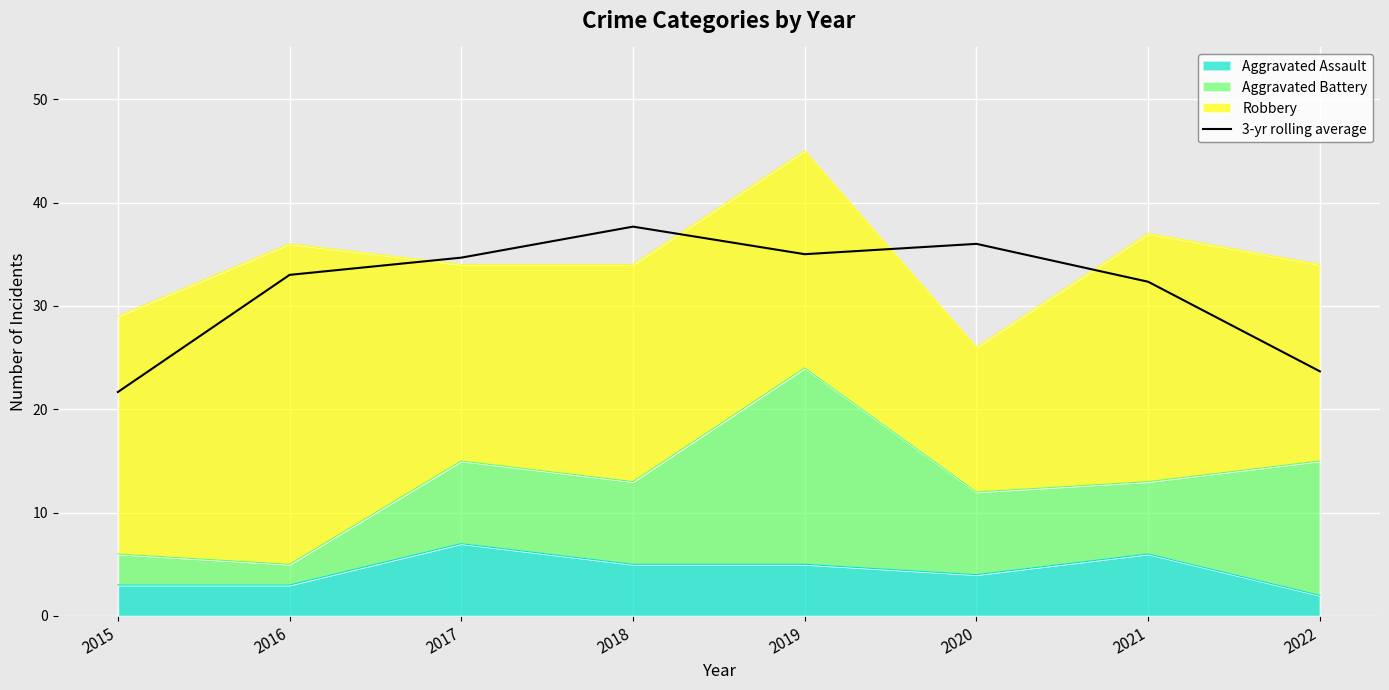

True or false: the data has more than 1 interior local peaks.

True